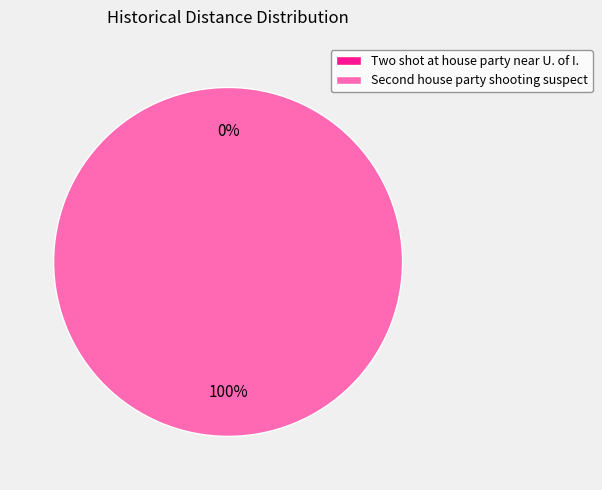

True or false: Two shot at house party near U. of I. accounts for 0% of the total.

True